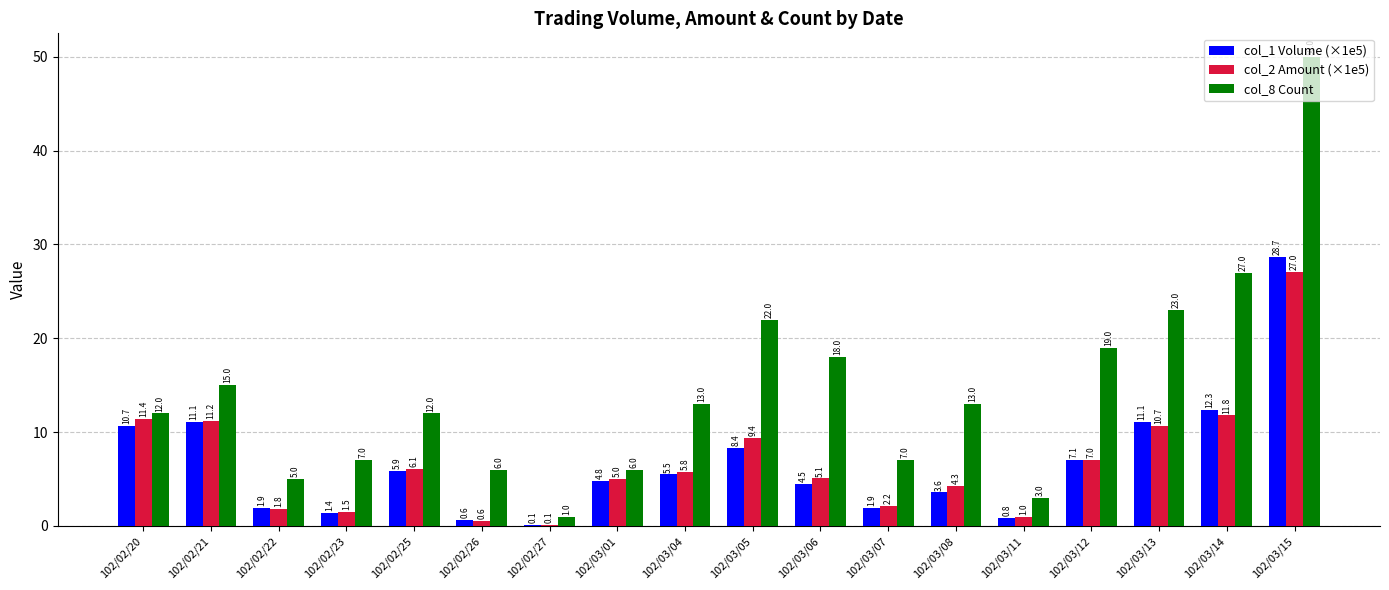

Reading left to right, transcribe all the data shown in this chart.

col_1 Volume (×1e5): 10.7	11.1	1.9	1.4	5.9	0.6	0.1	4.8	5.5	8.4	4.5	1.9	3.6	0.8	7.1	11.1	12.3	28.7
col_2 Amount (×1e5): 11.4	11.2	1.8	1.5	6.1	0.6	0.1	5.0	5.8	9.4	5.1	2.2	4.3	1.0	7.0	10.7	11.8	27.0
col_8 Count: 12.0	15.0	5.0	7.0	12.0	6.0	1.0	6.0	13.0	22.0	18.0	7.0	13.0	3.0	19.0	23.0	27.0	50.0